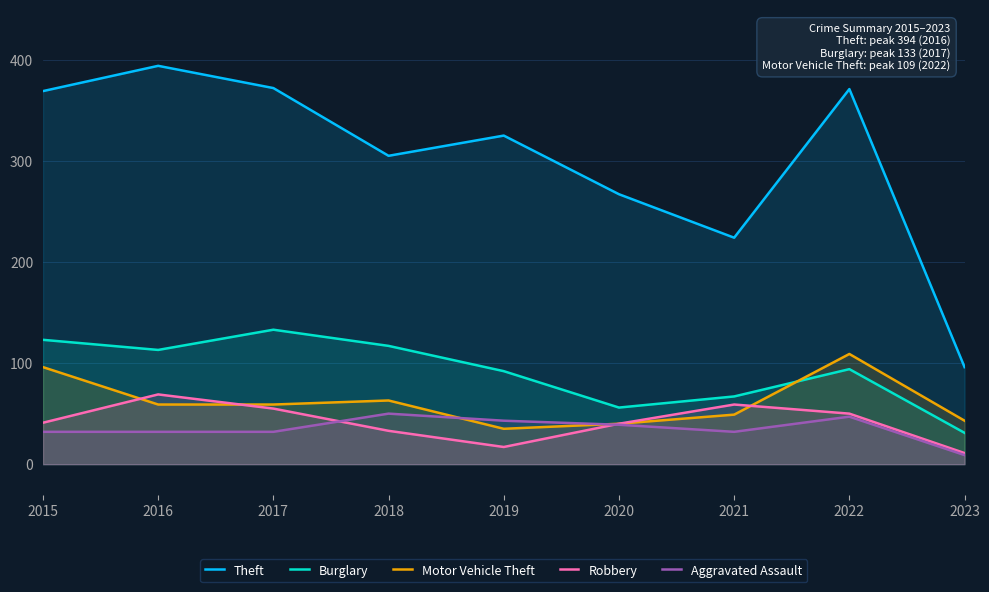

What is the difference between the maximum and minimum values in the Theft series?

298